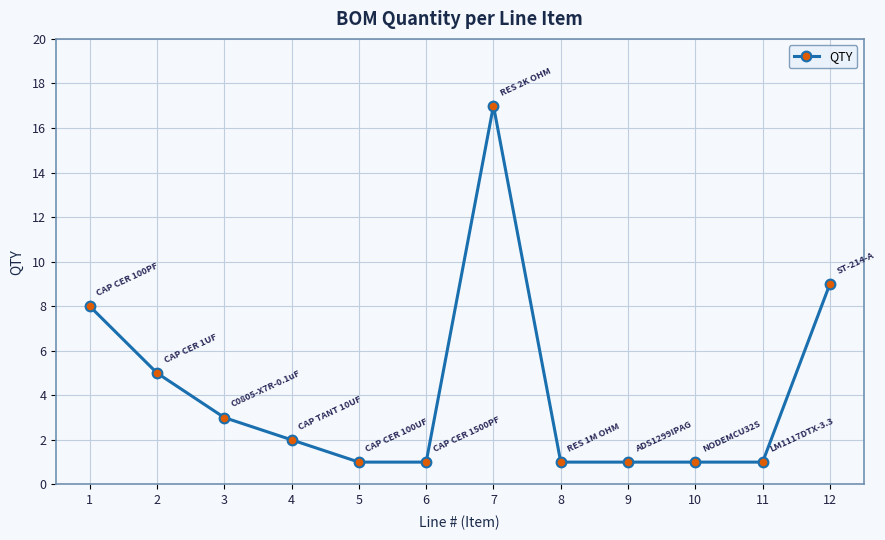

What is the smallest value displayed?

1